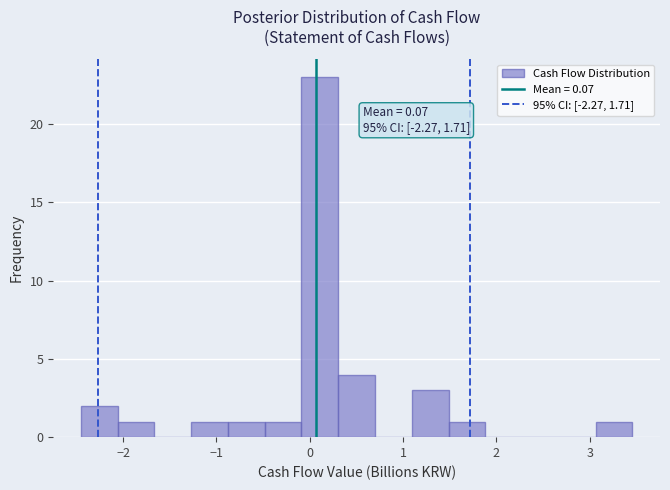

Read against the x-axis, roughly where is the centre of the tallest bar?

0.1